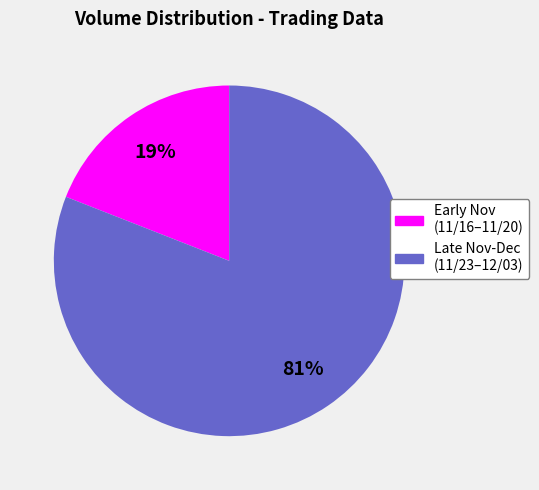

To the nearest percent, what is the average slice percentage?

50%